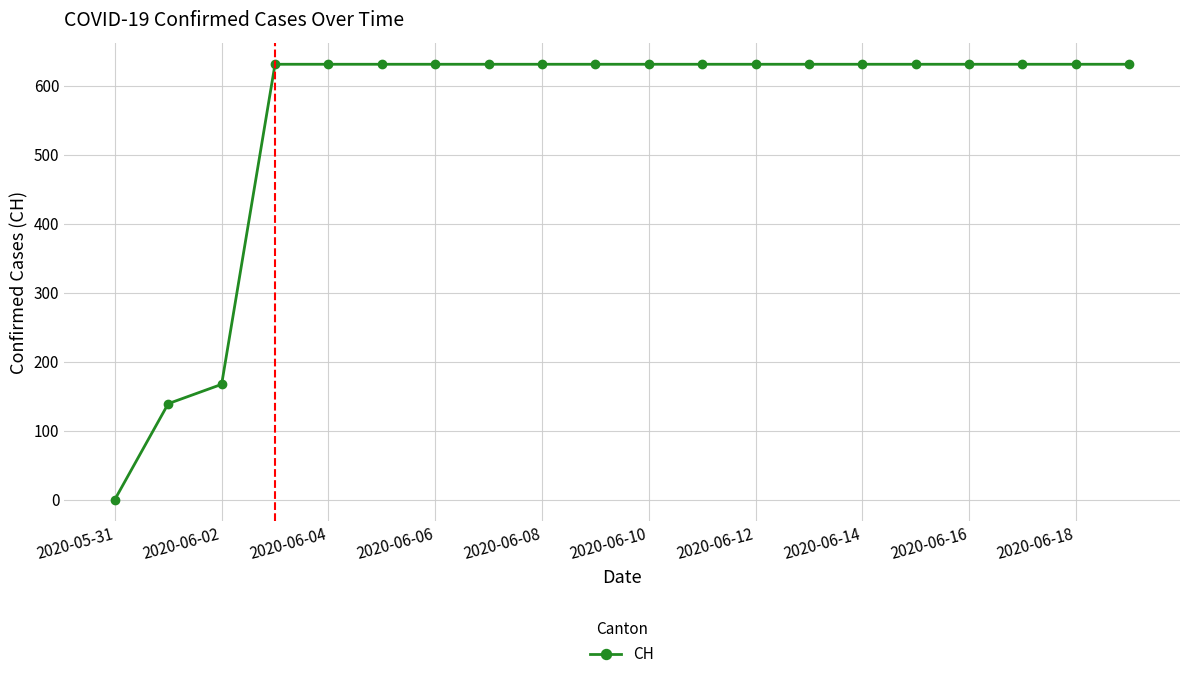

What is the difference between the maximum and minimum values?

631